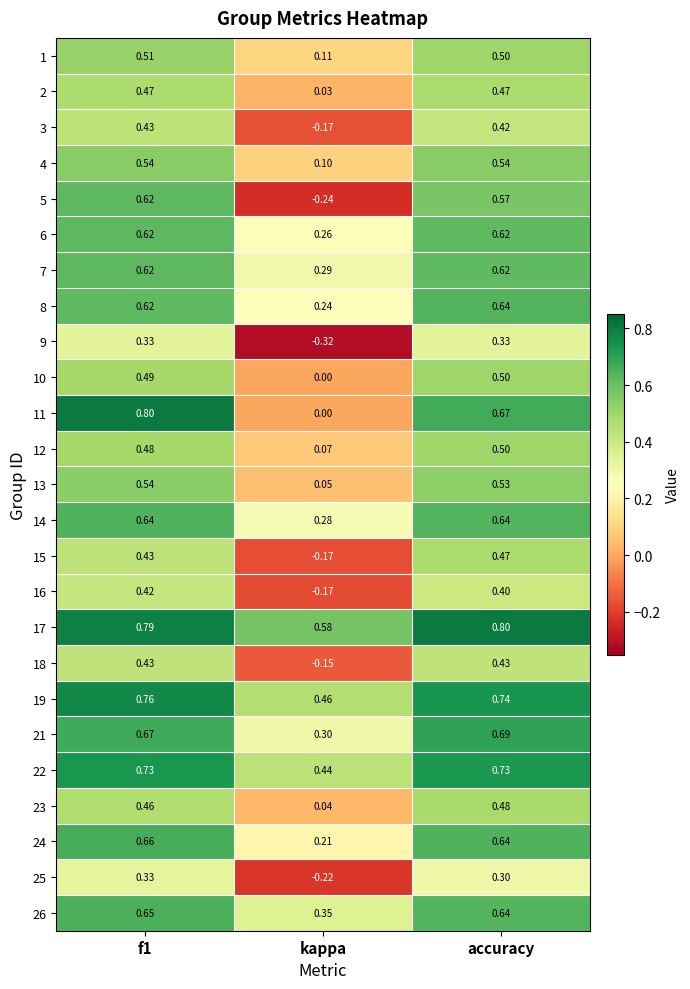

Is the value of 13 at accuracy greater than the value of 26 at f1?

No